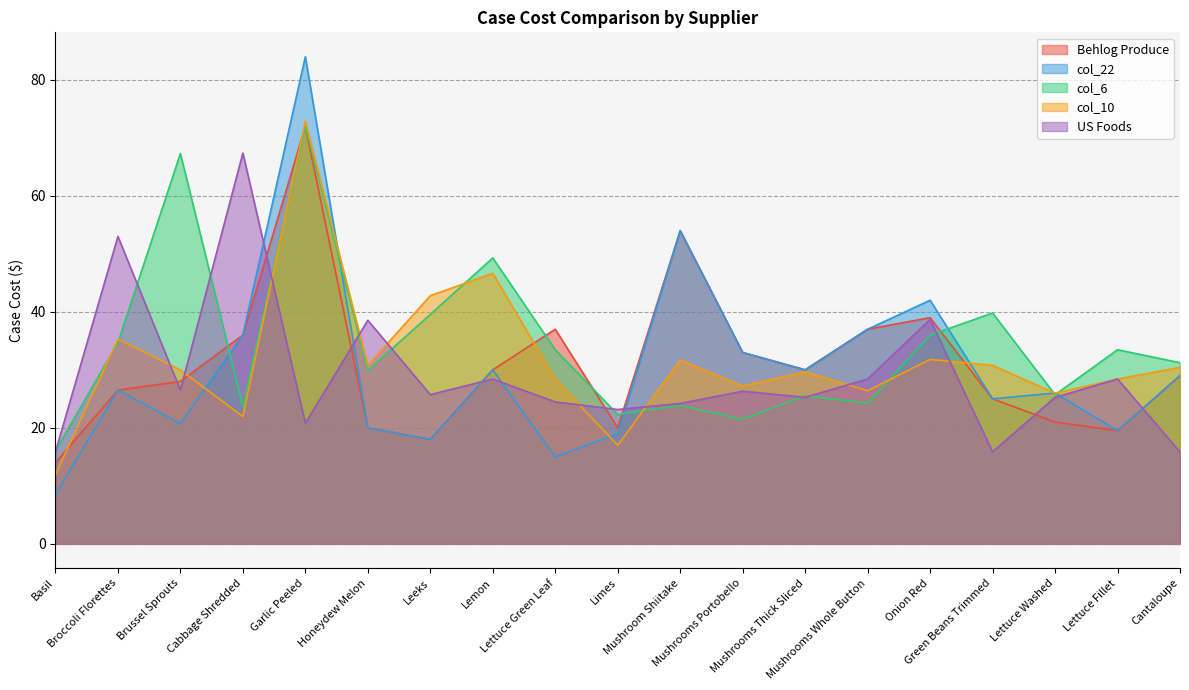

What is the spread (max minus min) of values at Limes?

6.2